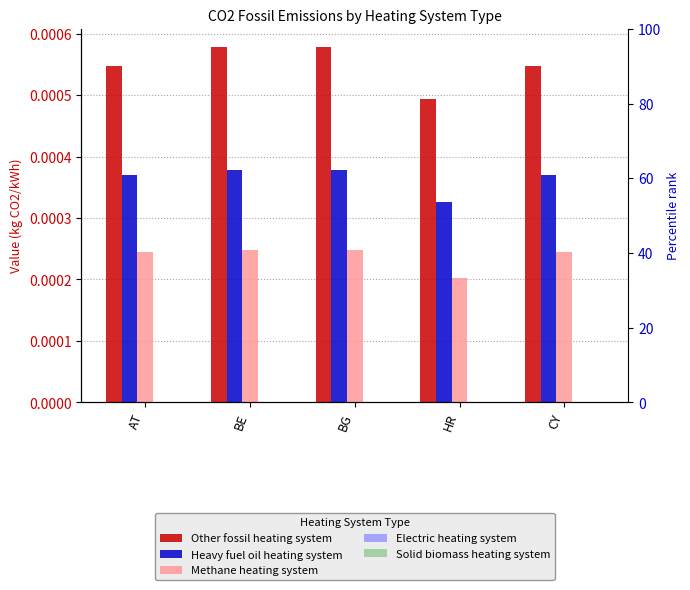

What is the label of the 2nd bar from the left?

BE